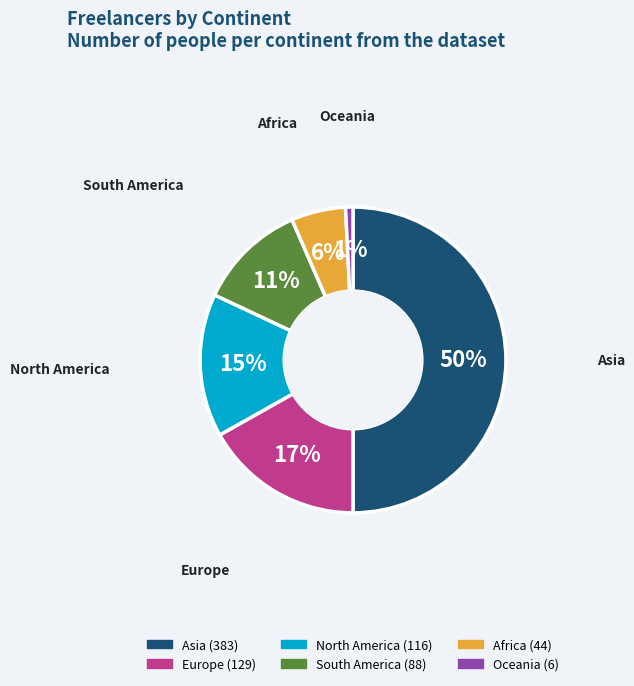

Is Oceania the majority of the pie?

No